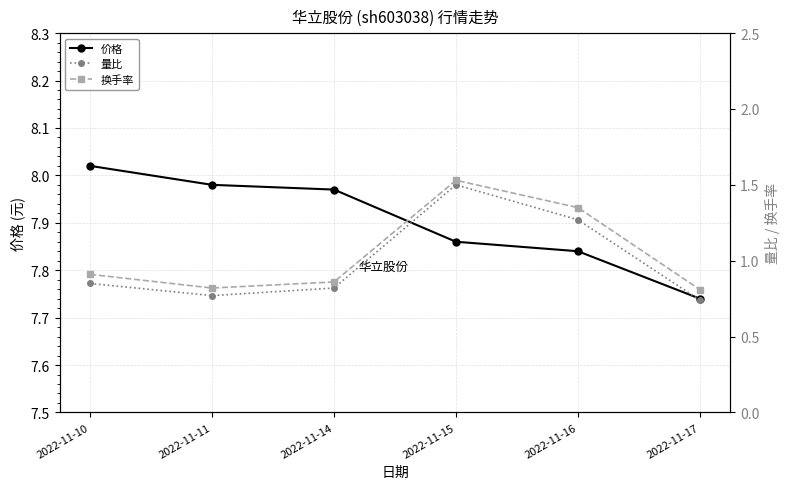

What is the difference between the maximum and second lowest values in the 价格 series?

0.2